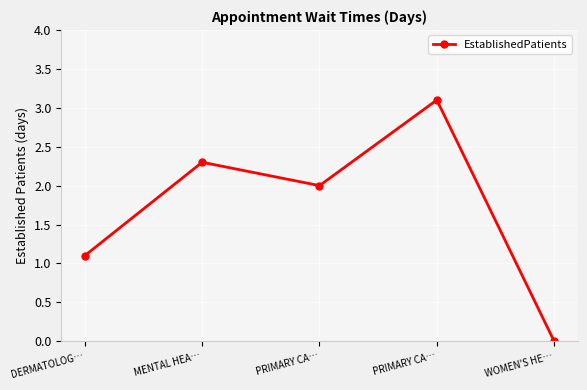

How many positive values are there?

4